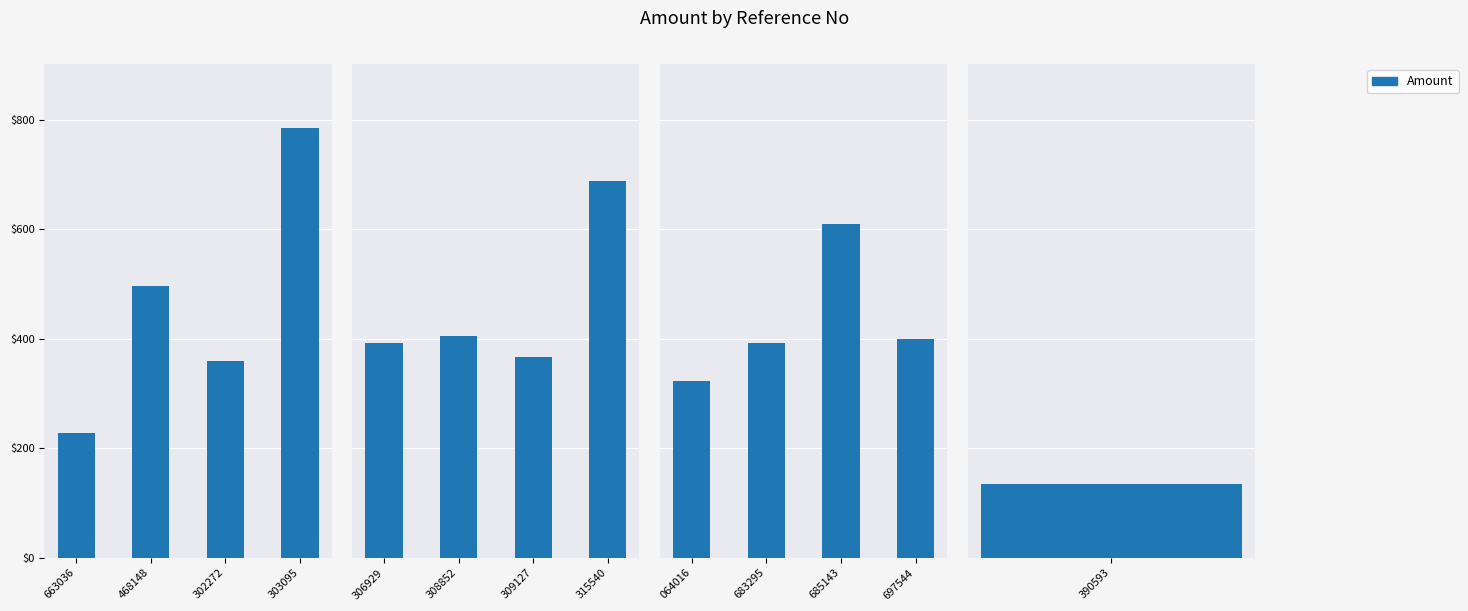

What is the value of the 4th bar from the left?

399.9